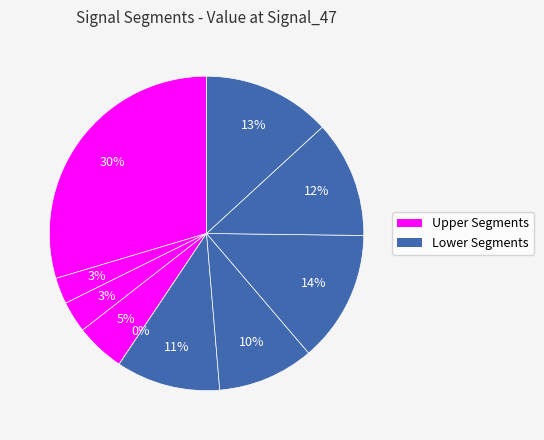

To the nearest percent, what portion does signal segment 1 represent?

30%